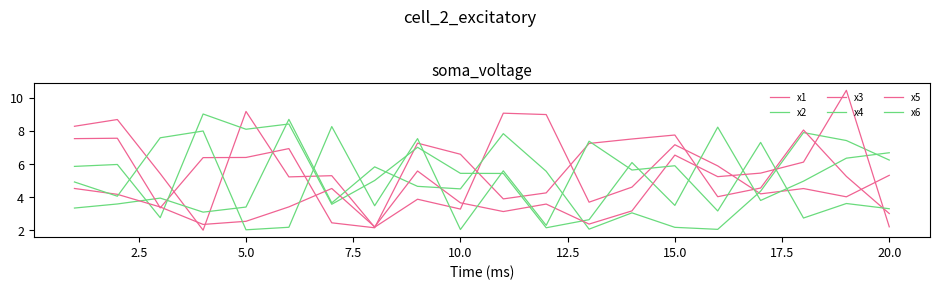

Does the chart display data point markers on the line(s)?

No